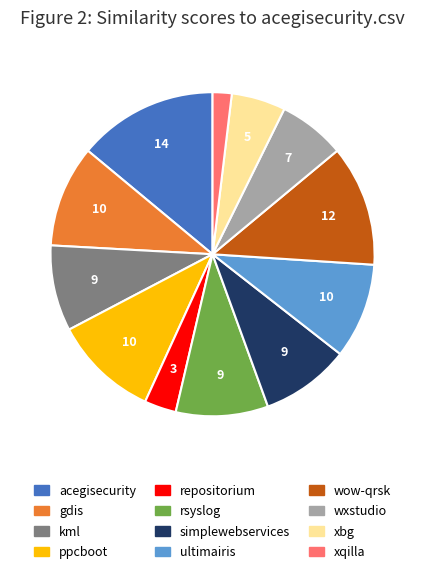

Does any single category account for the majority?

No